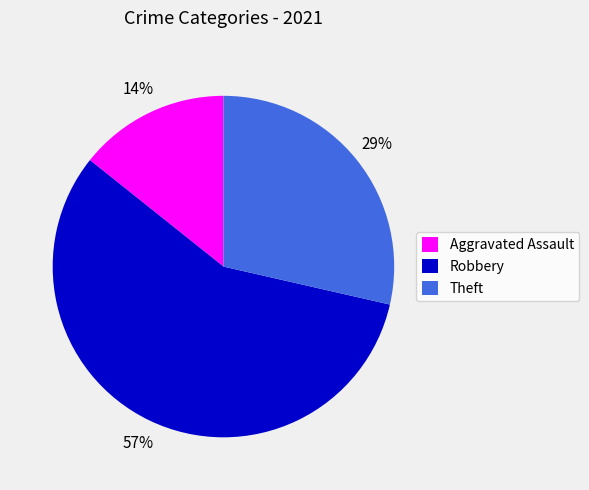

Which category has the smallest portion of the pie?

Aggravated Assault